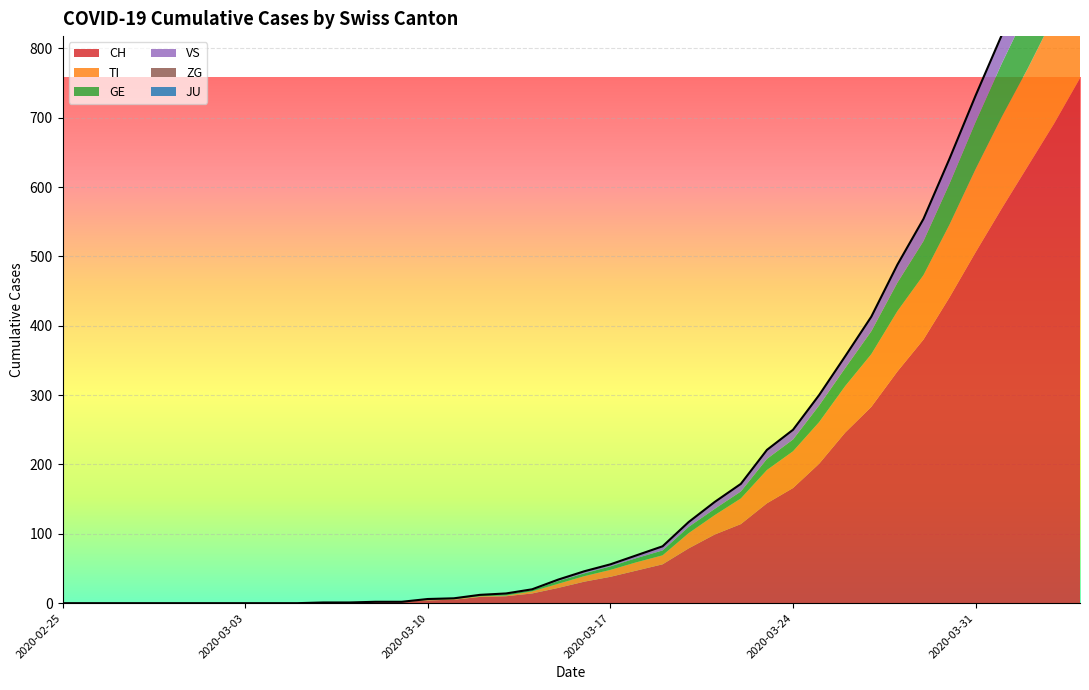

Does the chart display data point markers on the line(s)?

No